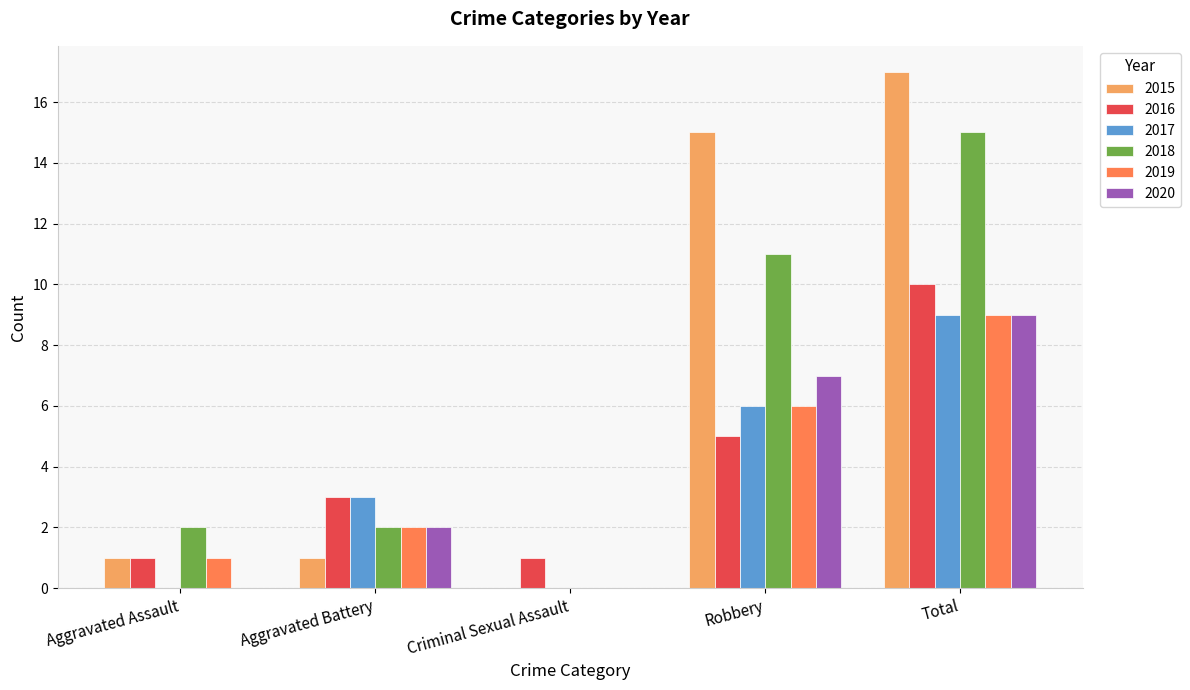

The 2017 series shows 1 at Aggravated Battery. True or false?

False